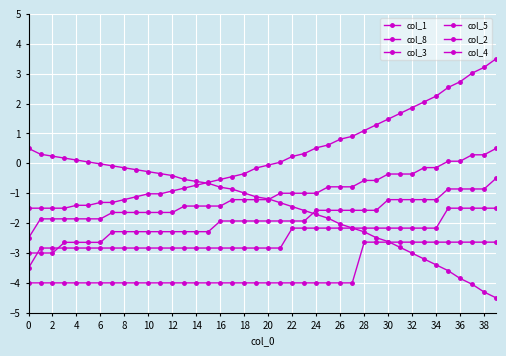

What is the maximum value for col_2?

-1.5